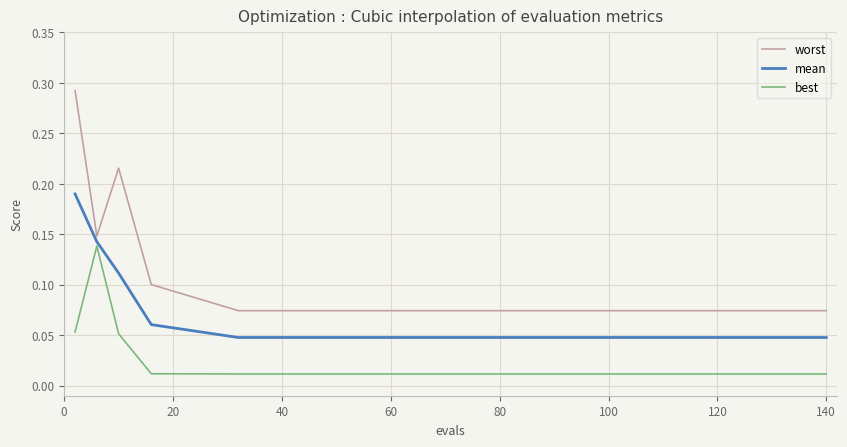

Which series has the largest total across all categories?

worst